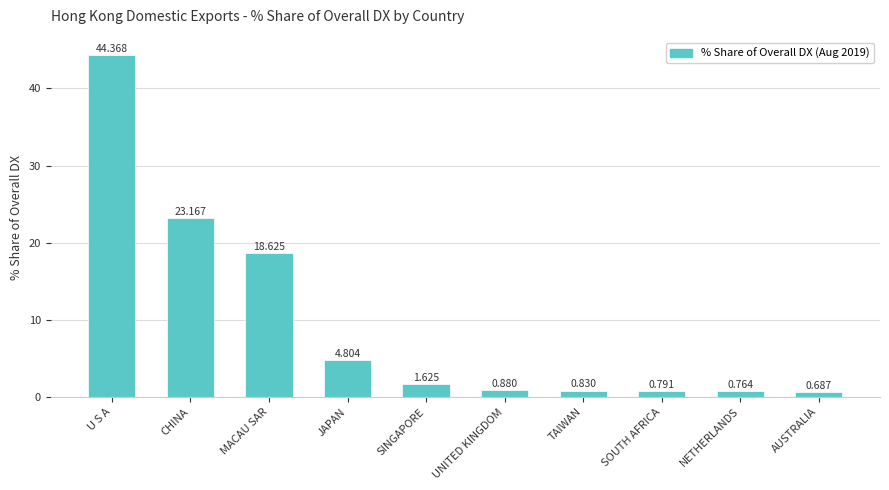

What is the difference between the maximum and minimum values?

43.7